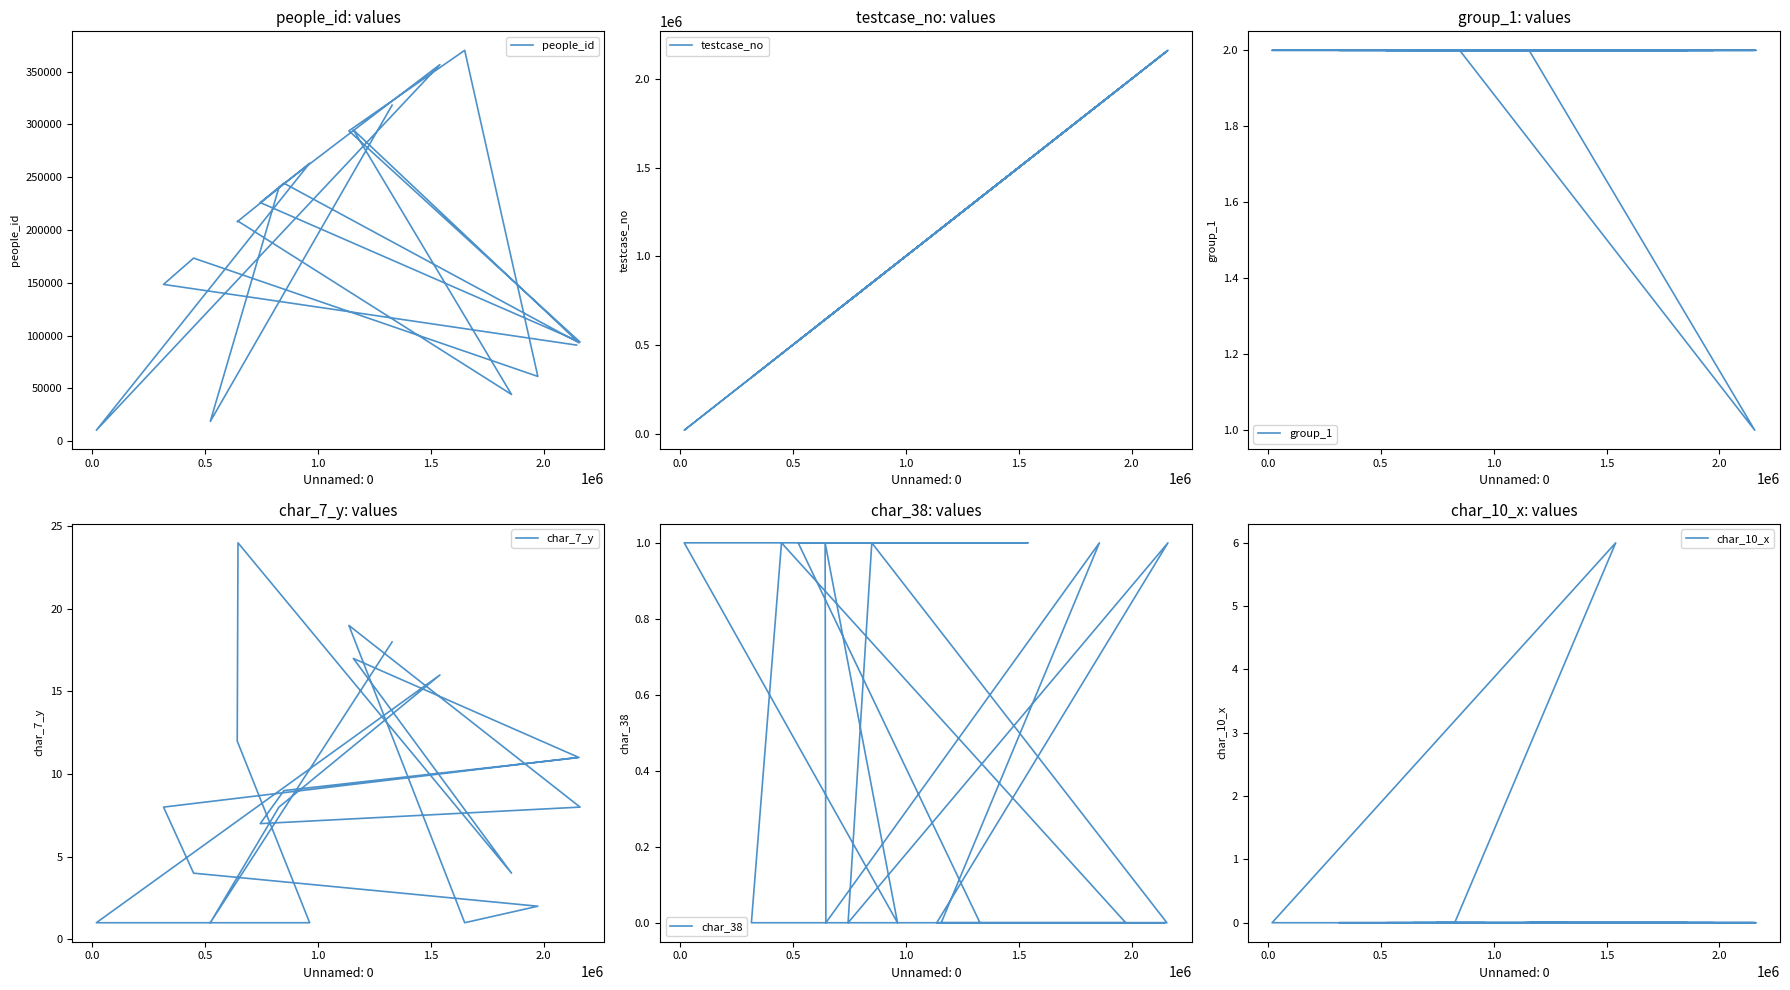

How many times do char_38 and char_10_x cross each other?

2